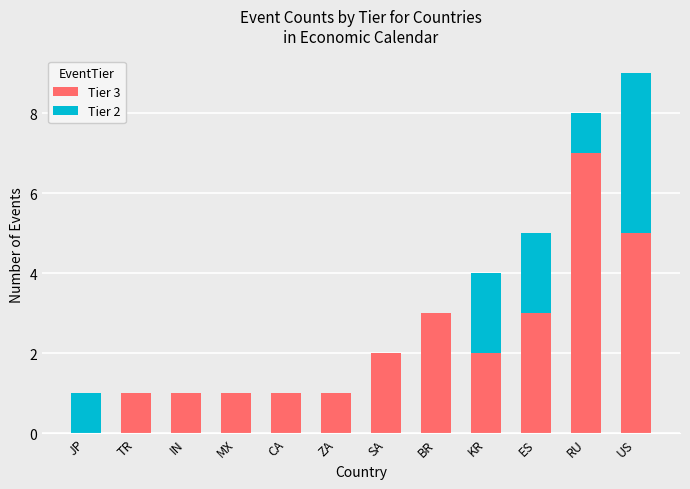

The Tier 3 series shows 1 at BR. True or false?

False